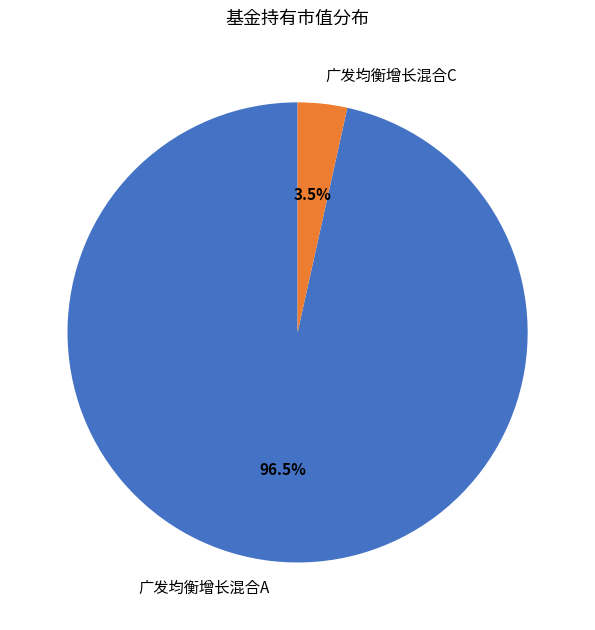

What portion of the pie excludes 广发均衡增长混合C?

96.5%